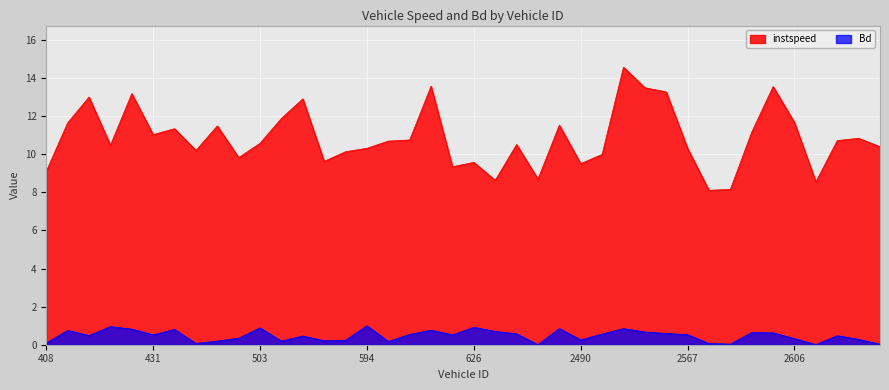

At how many categories does at least one series exceed 8?

40